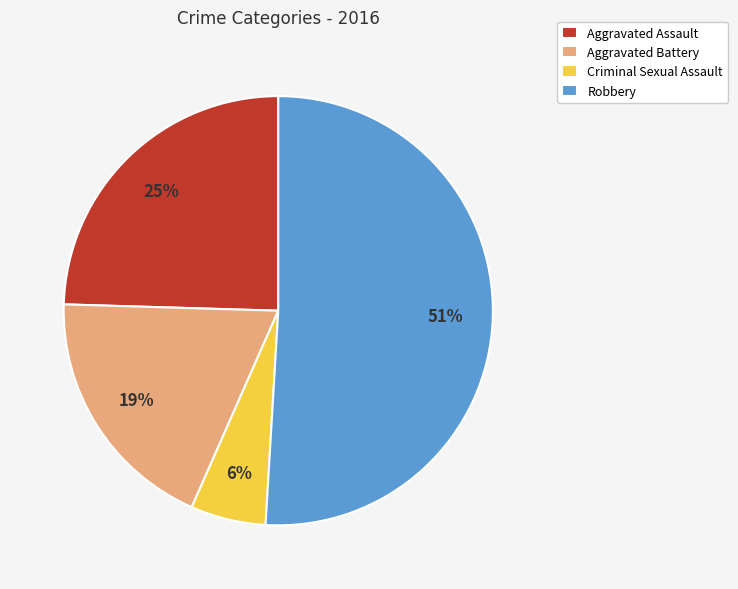

Combined, do Aggravated Battery and Robbery account for over 50%?

Yes